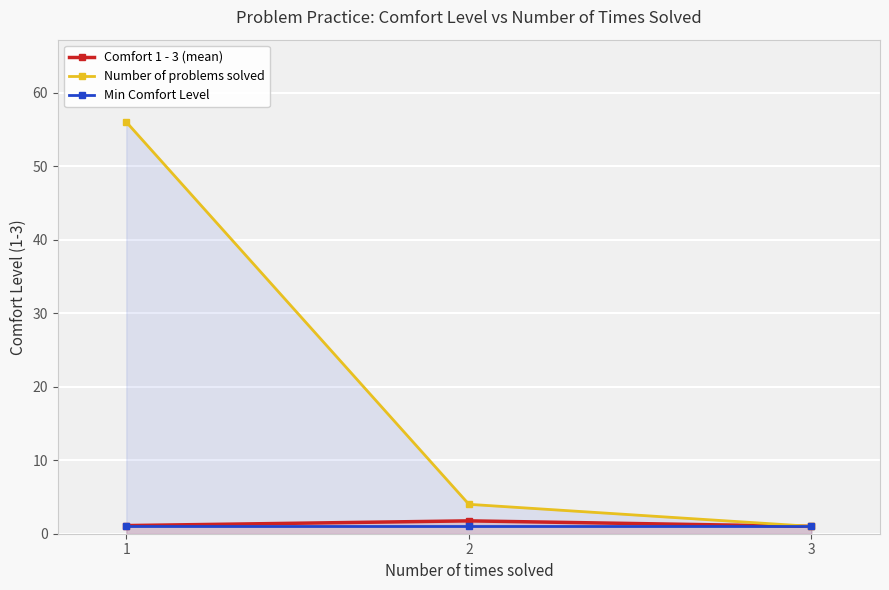

What is the minimum value shown in the chart?

1.0